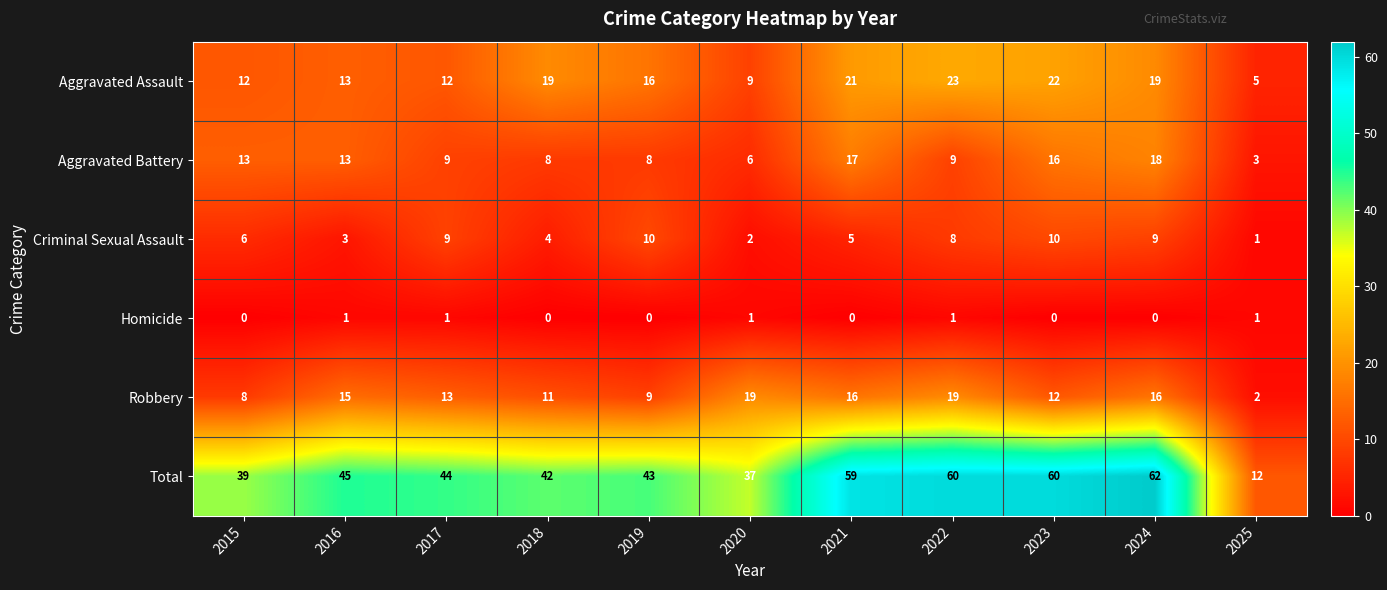

Read the Aggravated Assault value at 2023, to the nearest 5.

20